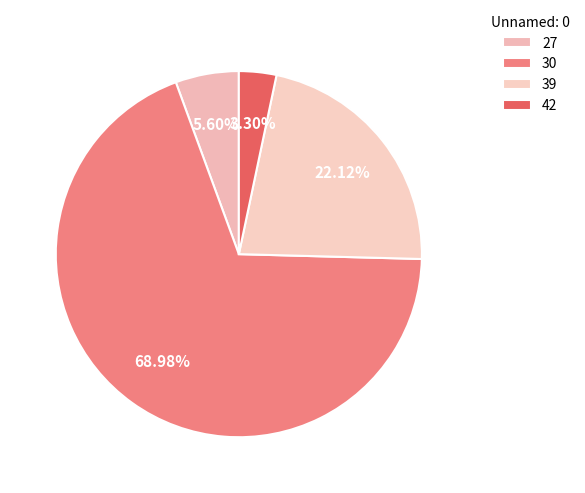

What percentage do 42 and 30 together represent?

72.3%